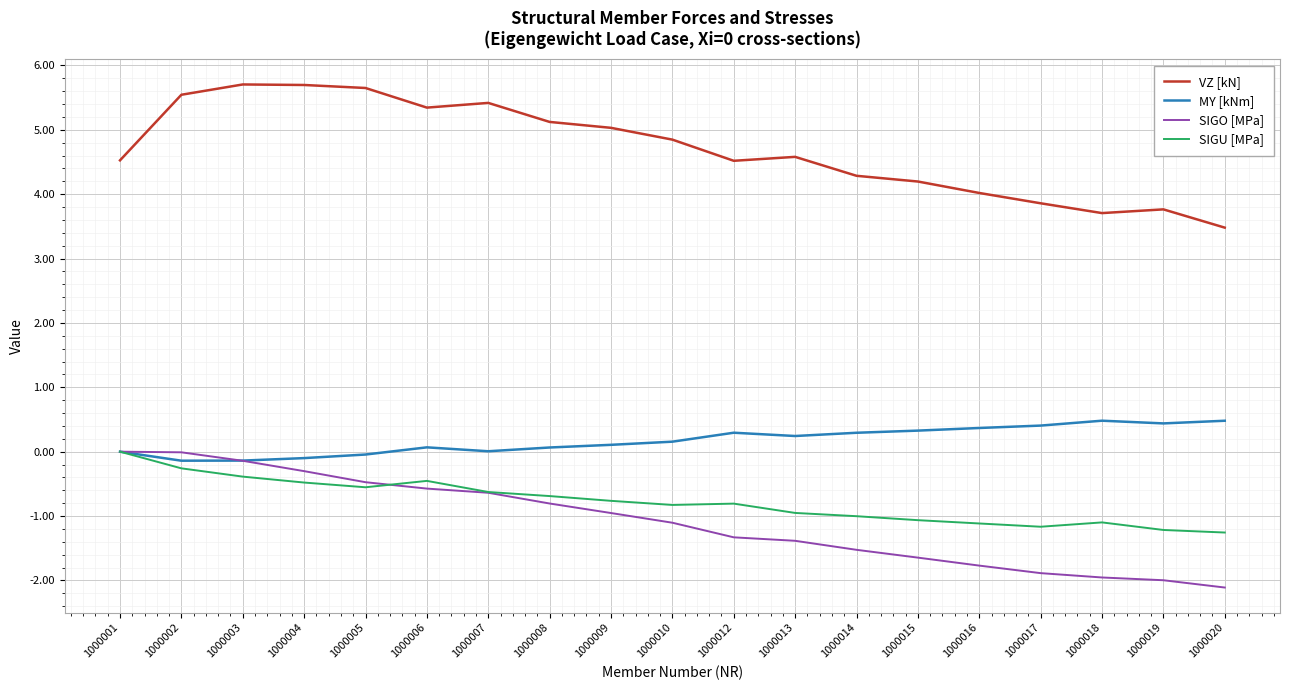

True or false: SIGU [MPa] and VZ [kN] cross at least once.

False